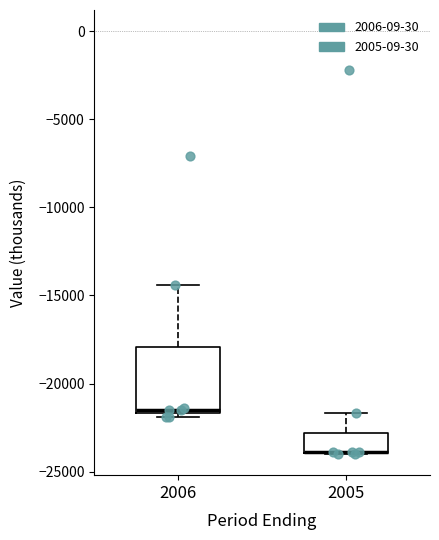

Which box is the tallest, from its lower edge to its upper edge?

2006